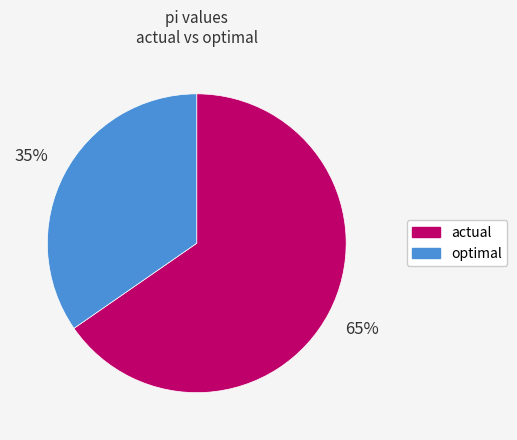

To the nearest percent, what is the average slice percentage?

50%